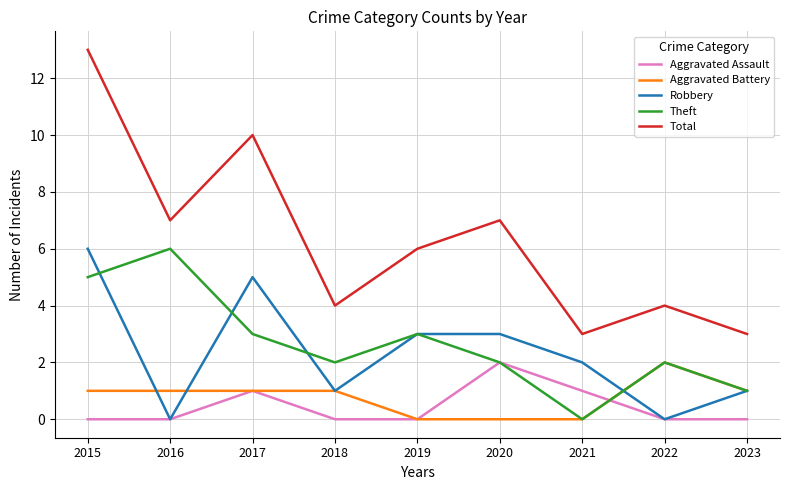

What is the sum of all Aggravated Assault values?

4